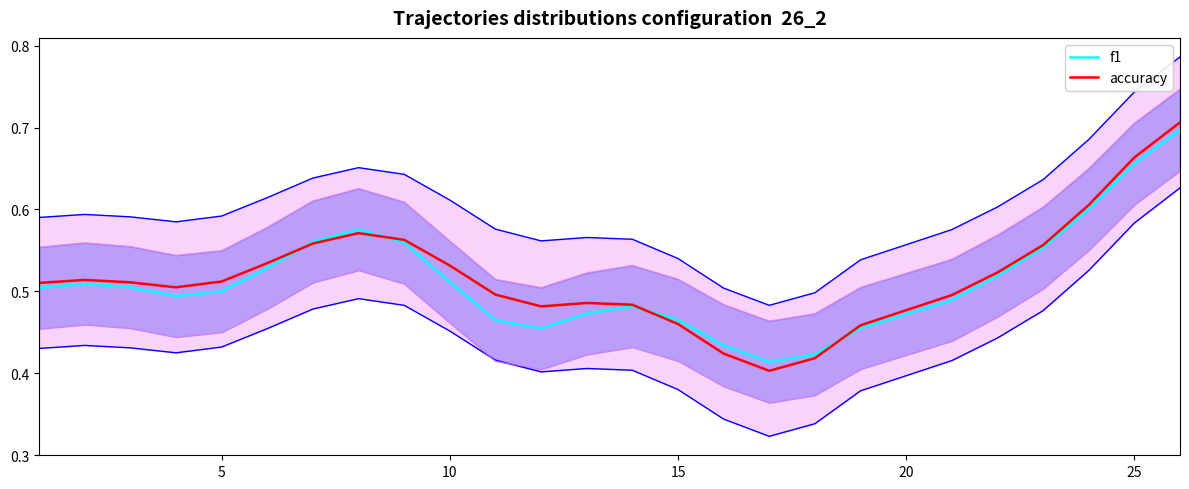

Is the value of accuracy at 0 greater than the value of f1 at 12?

Yes